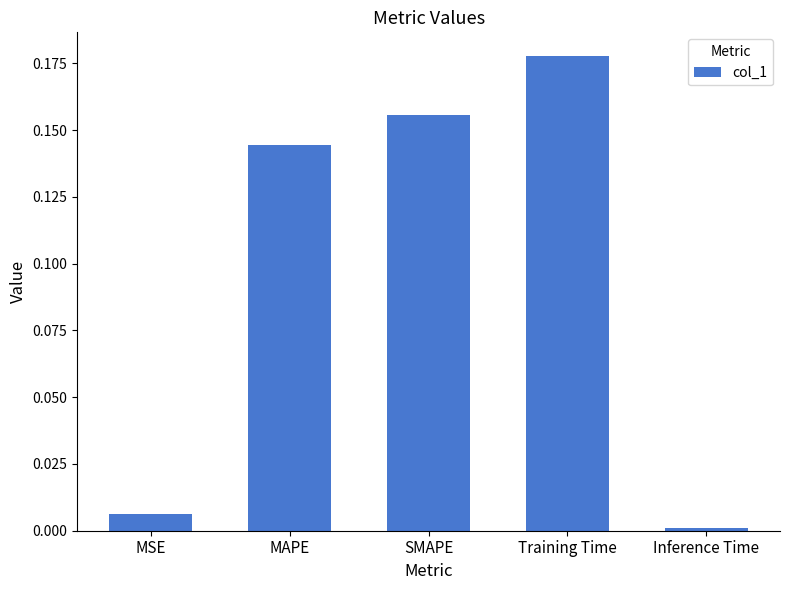

The value at MAPE is 0.3. True or false?

False